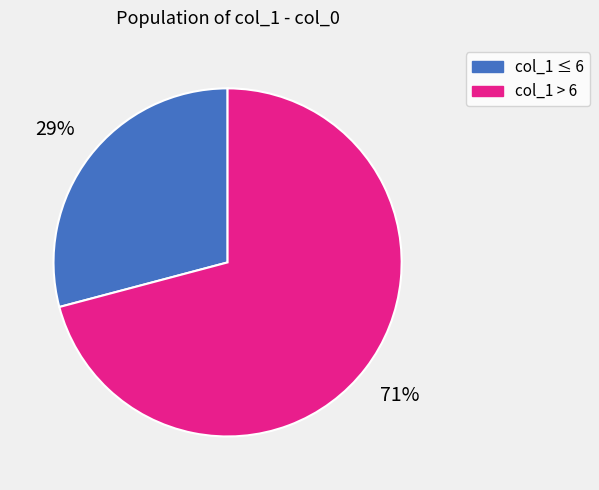

To the nearest percent, what percentage of the pie is col_1 ≤ 6?

29%